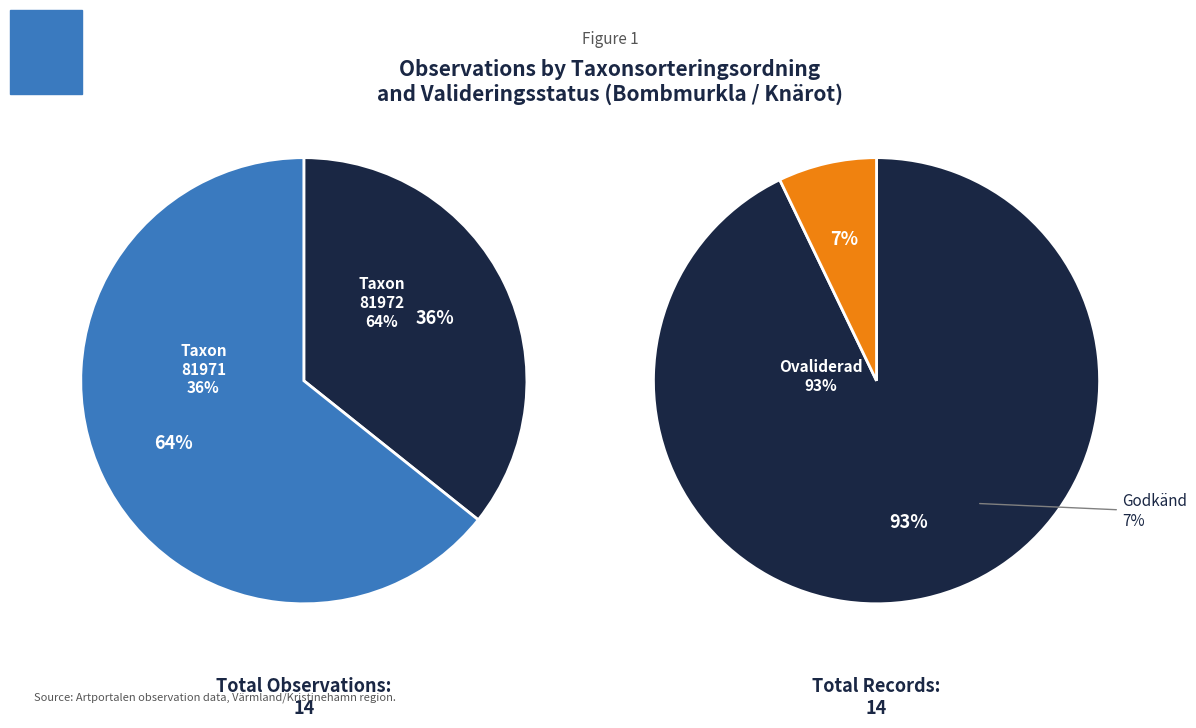

Between 81972 and 81971, which is larger?

81971